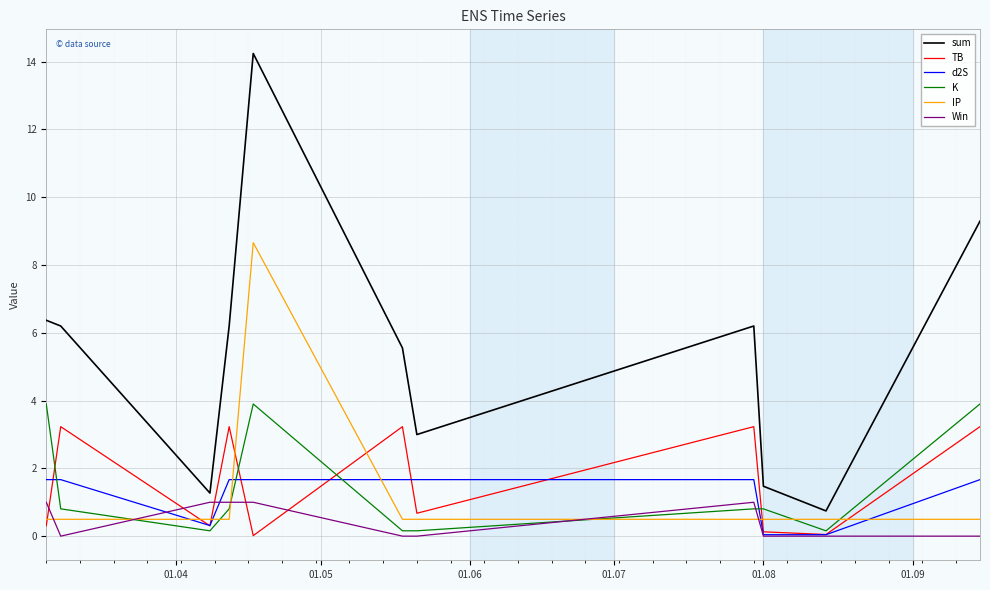

Which series has the largest total across all categories?

sum